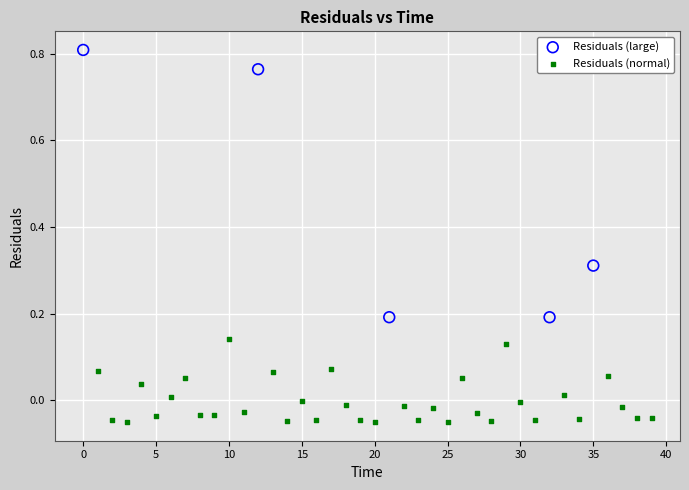

Which series contains the highest Y value?

Residuals (large)